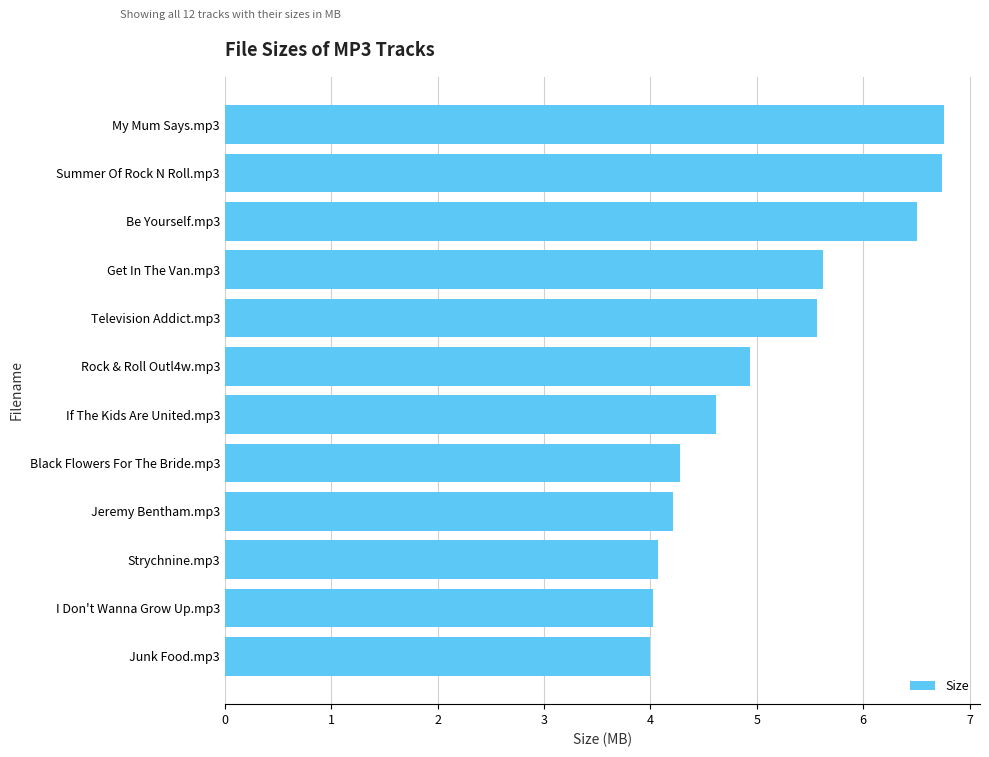

What is the ratio of the value at Rock & Roll Outl4w.mp3 to the value at Get In The Van.mp3?

0.9